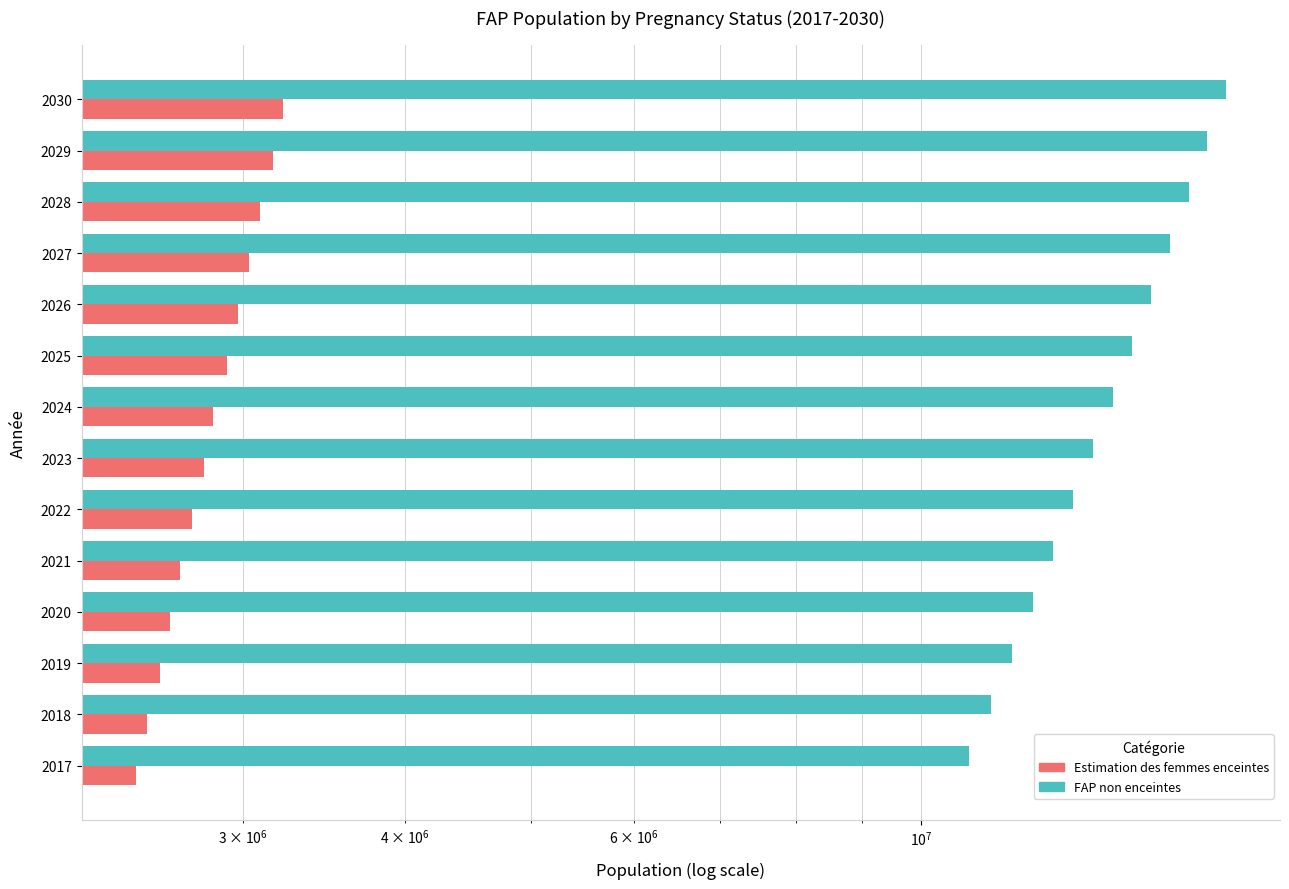

What is the average value of the Estimation des femmes enceintes series?

2835267.0